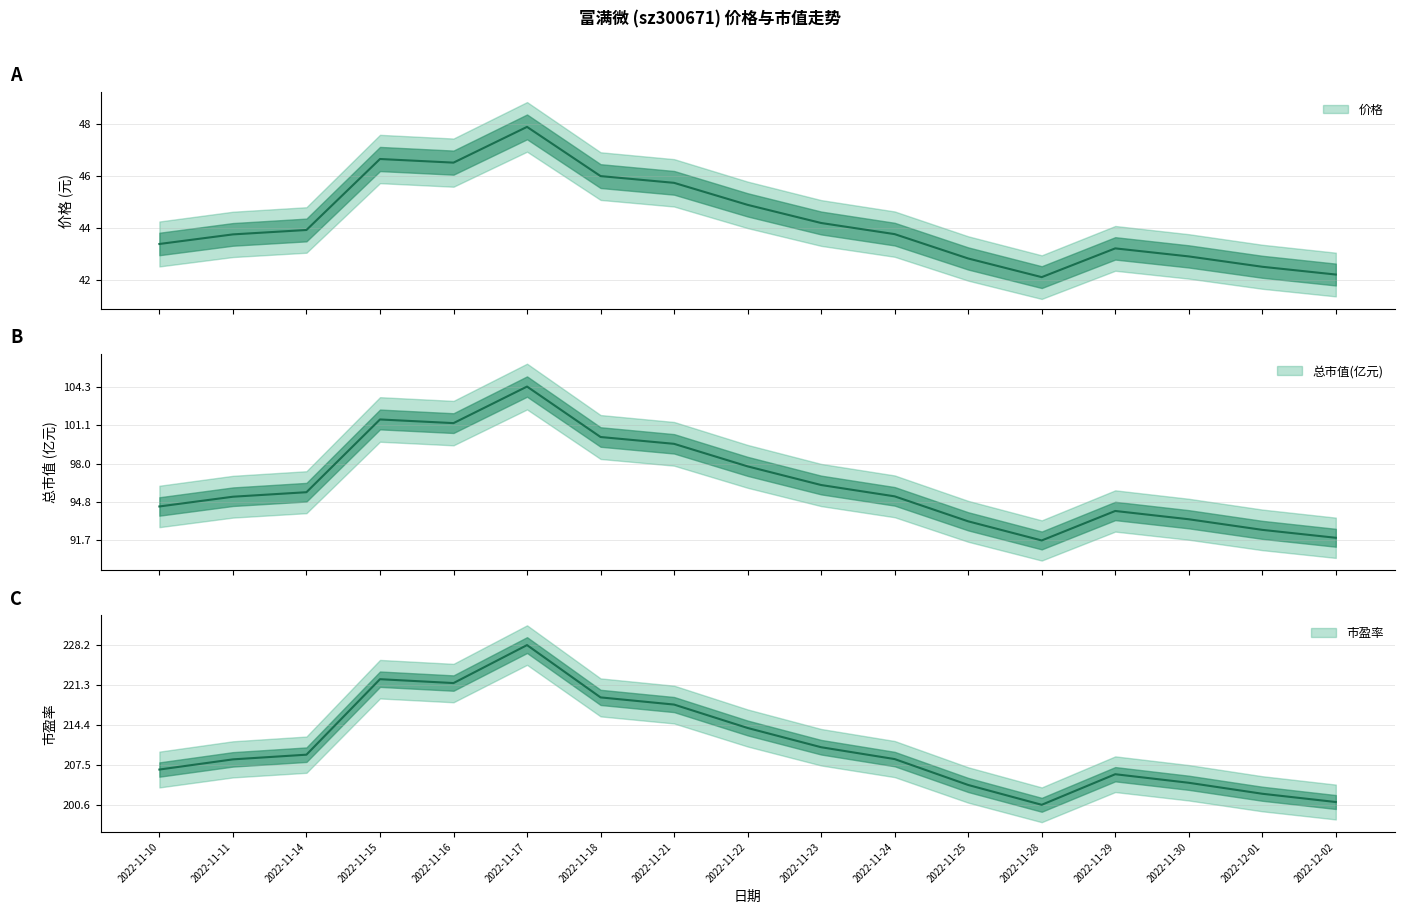

Which series ends up on top after the final intersection of 价格 and 总市值(亿元)?

总市值(亿元)